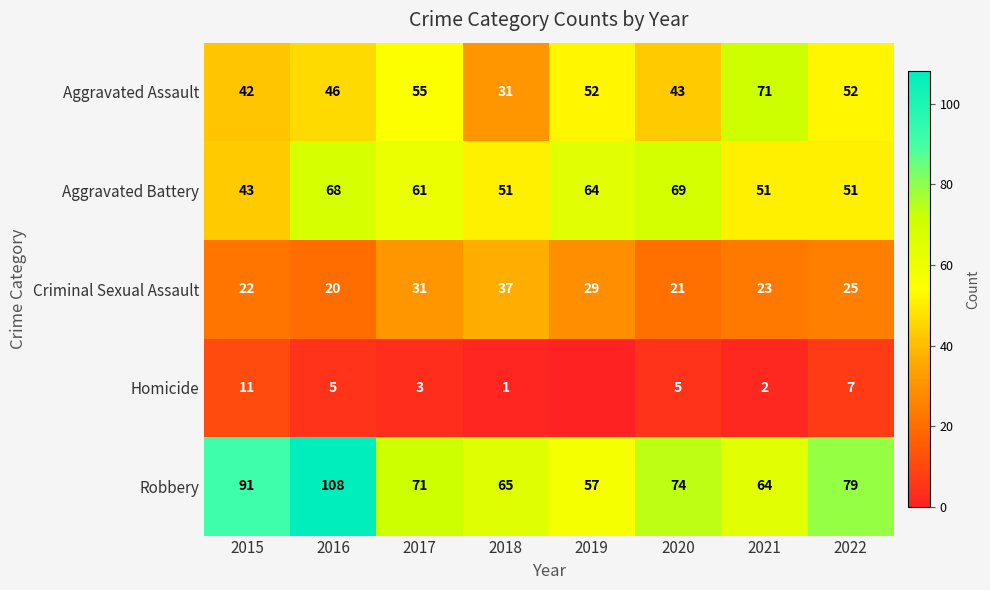

What is the total value across all series at 2020?

212